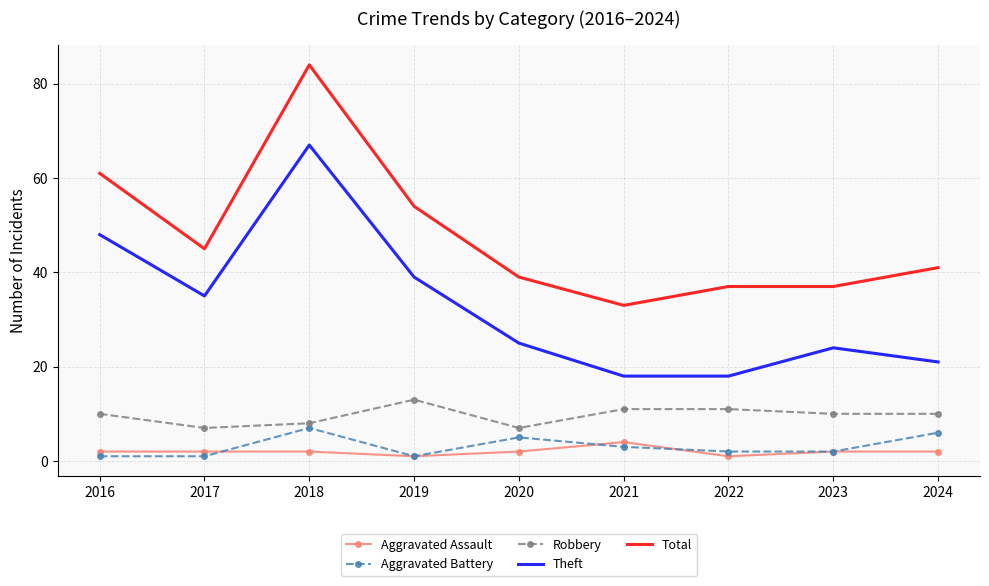

At which label does Aggravated Battery reach its peak?

2018